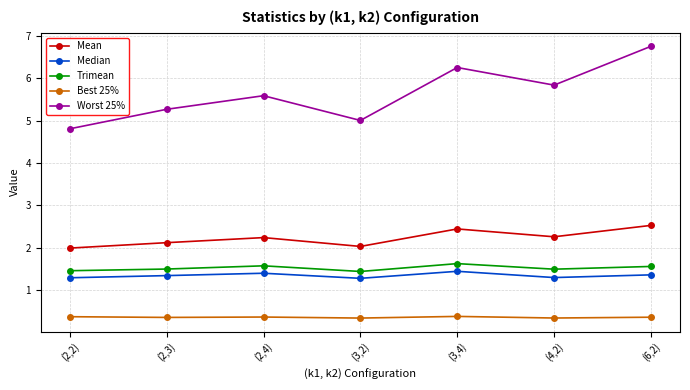

At which category does Trimean reach its first local peak?

(2,4)